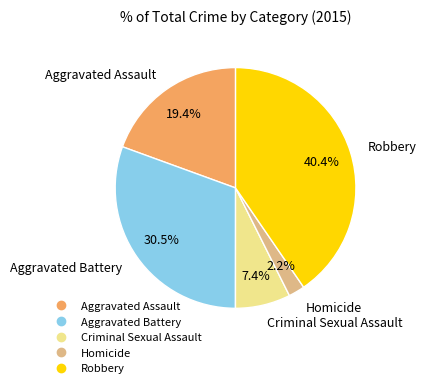

Rank the categories by value from lowest to highest.

Homicide, Criminal Sexual Assault, Aggravated Assault, Aggravated Battery, Robbery